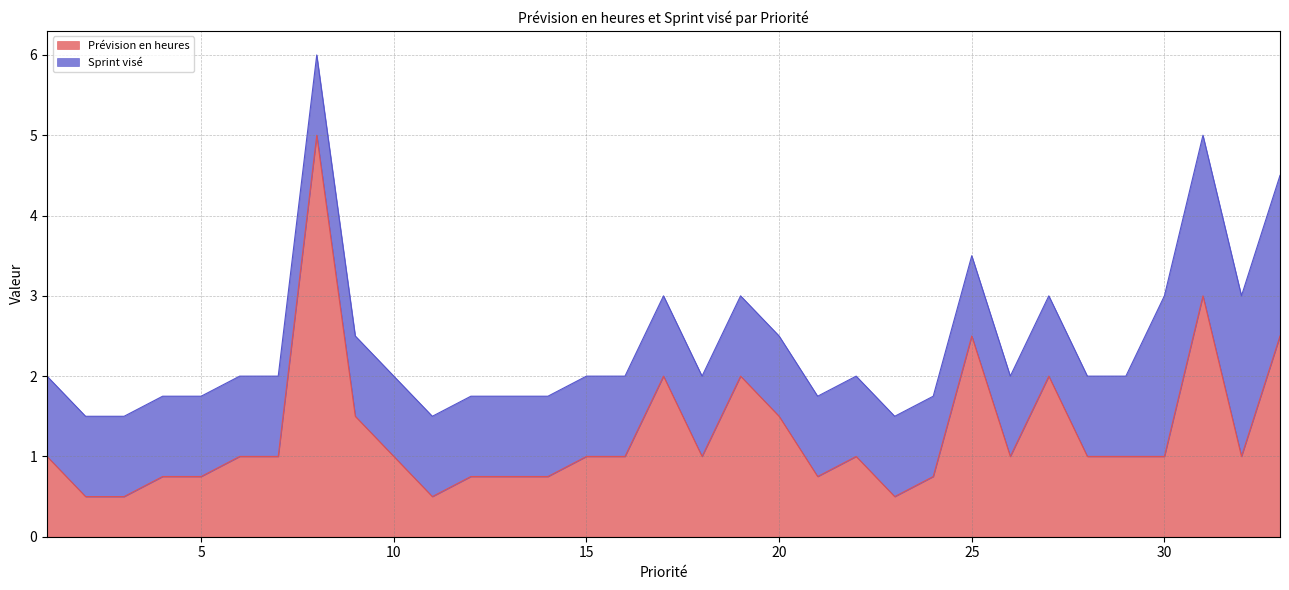

The chart shows a value of 0.8 at 5. True or false?

True